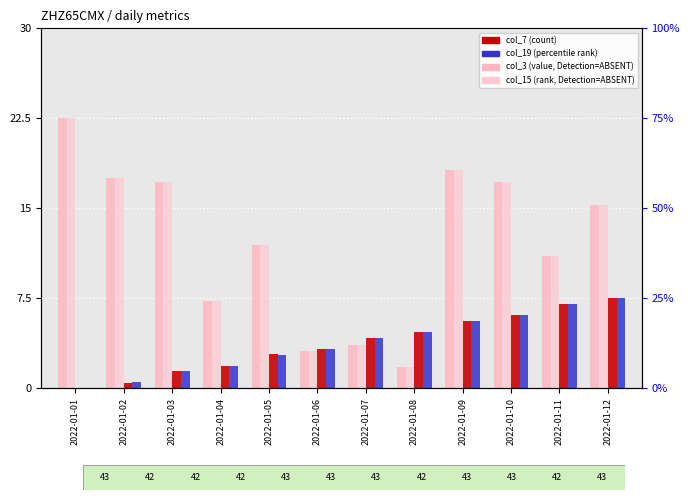

What is the difference between the second highest and minimum values in the col_3 (value) series?

16.4